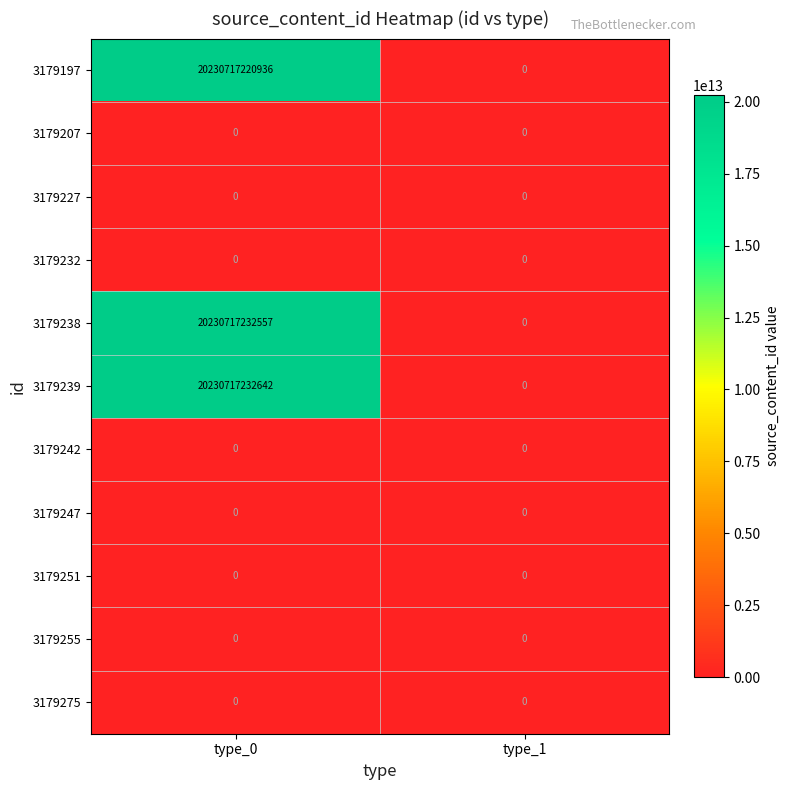

At which category does the chart reach its peak across all series?

type_0